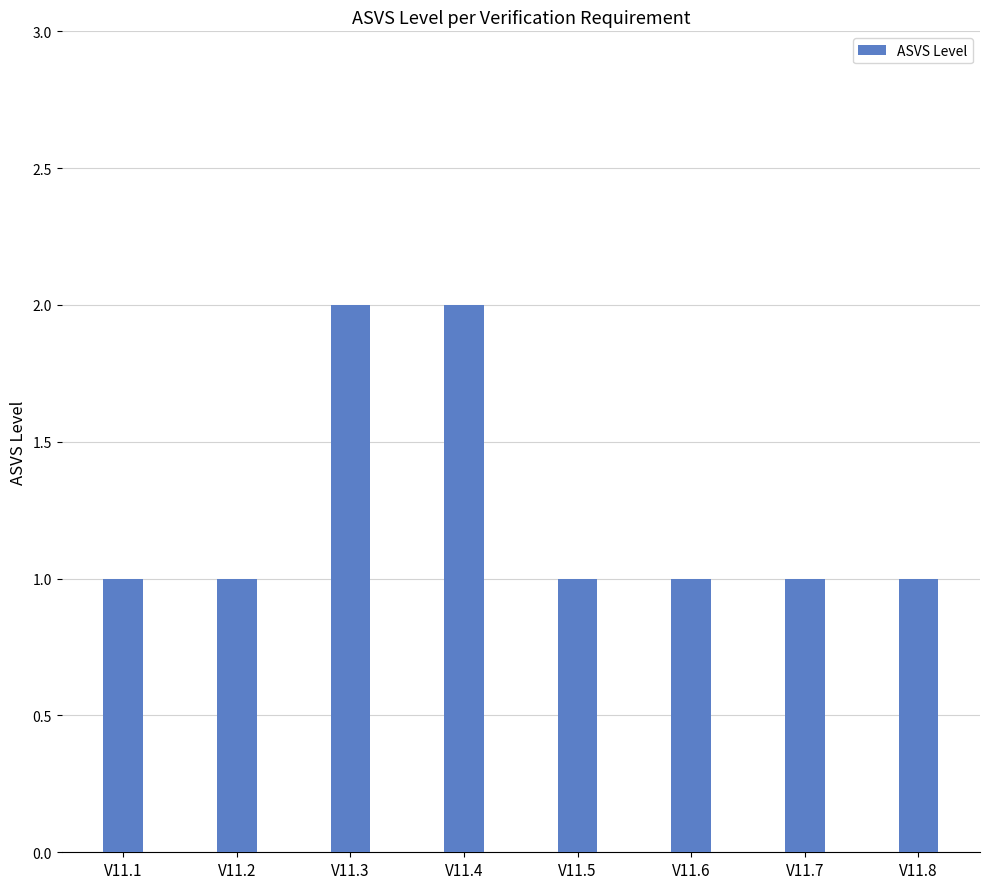

How many bars are there in total?

8